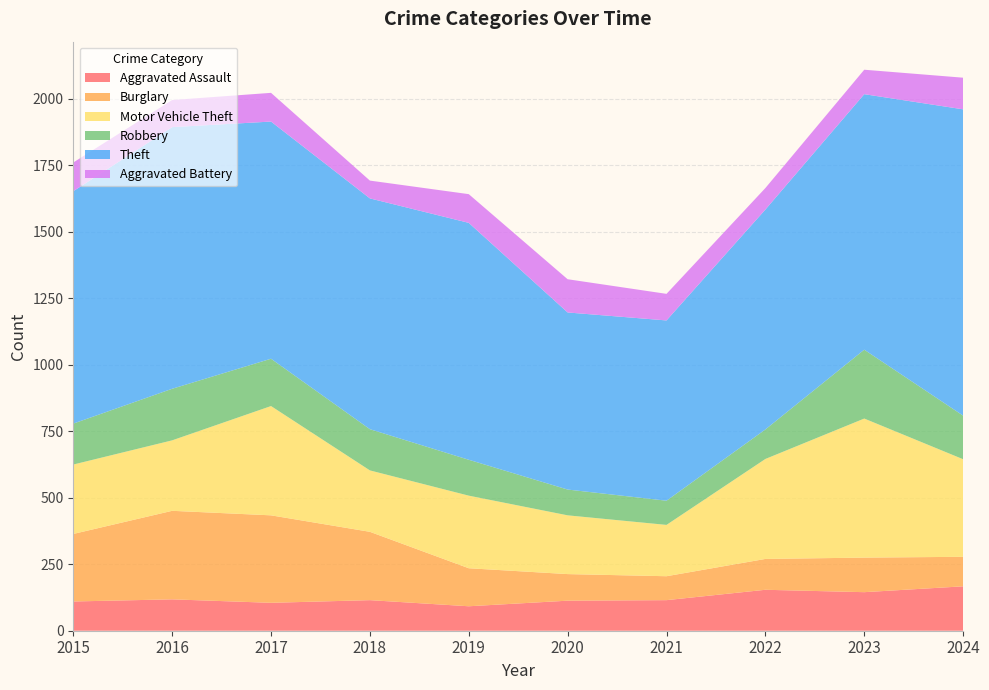

Reading right to left, what are all the values shown in this chart?

Aggravated Assault: 2024=167	2023=145	2022=154	2021=115	2020=113	2019=92	2018=115	2017=105	2016=118	2015=110
Burglary: 2024=111	2023=130	2022=116	2021=90	2020=100	2019=143	2018=257	2017=329	2016=333	2015=254
Motor Vehicle Theft: 2024=367	2023=523	2022=376	2021=193	2020=221	2019=273	2018=231	2017=411	2016=265	2015=261
Robbery: 2024=164	2023=259	2022=111	2021=91	2020=97	2019=135	2018=155	2017=178	2016=194	2015=154
Theft: 2024=1152	2023=961	2022=827	2021=678	2020=666	2019=891	2018=868	2017=892	2016=984	2015=874
Aggravated Battery: 2024=119	2023=92	2022=81	2021=100	2020=125	2019=108	2018=67	2017=108	2016=102	2015=108